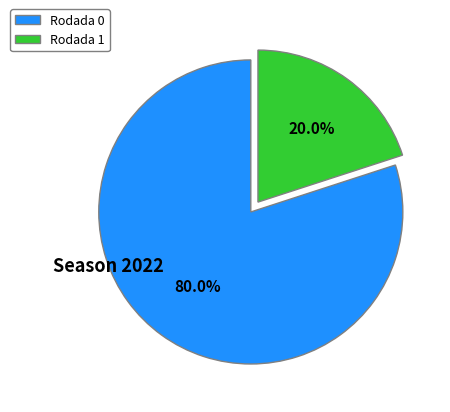

Do Rodada 1 and Rodada 0 together represent more than half of the pie?

Yes